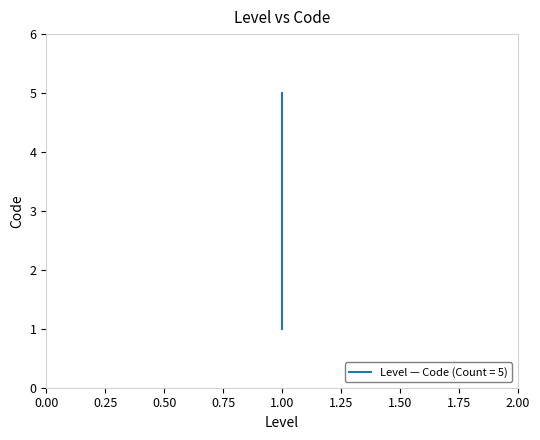

How many lines are shown in the chart?

1